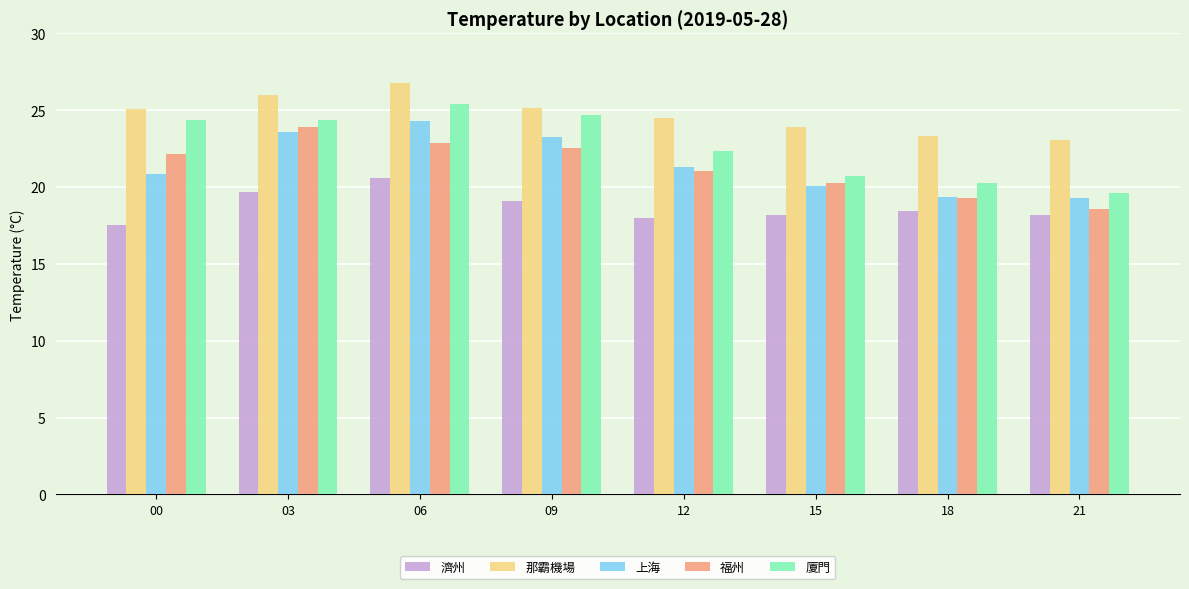

Which category has the highest value in the 那霸機場 series?

06